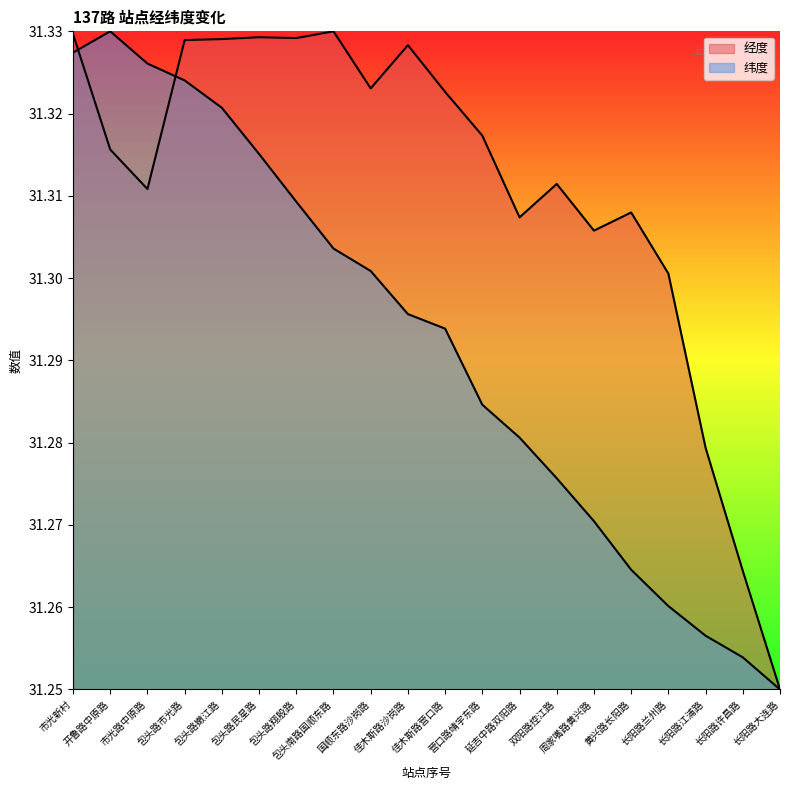

How many interior local valleys does the 经度 series have?

5